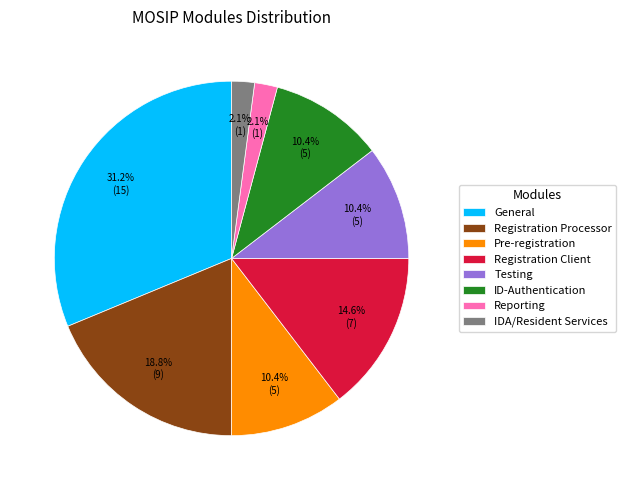

To the nearest percent, what is the average slice percentage?

12%